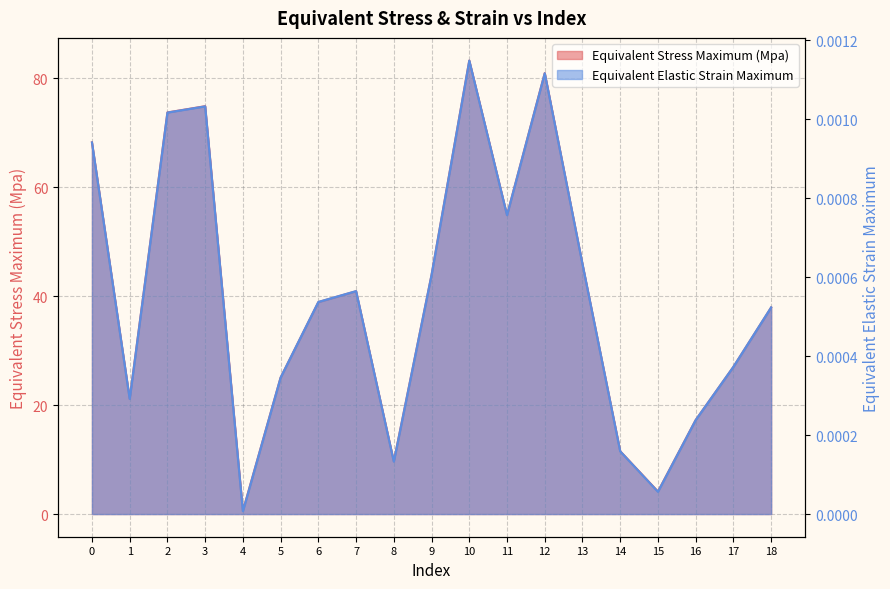

True or false: Equivalent Elastic Strain Maximum and Equivalent Stress Maximum (Mpa) intersect in this chart.

False